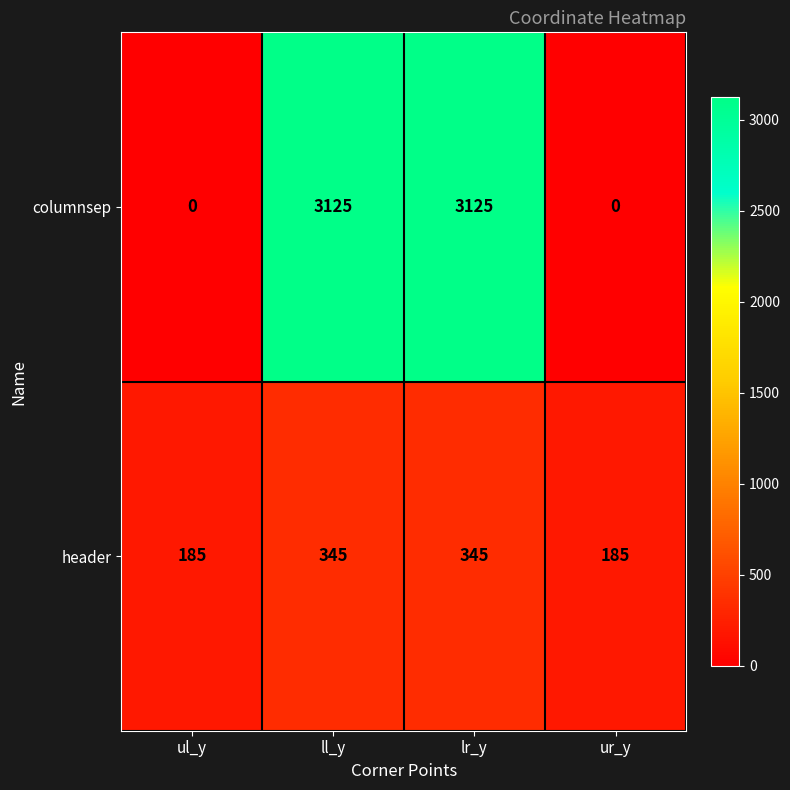

What is the sum of the columnsep values at ll_y and ul_y?

3125